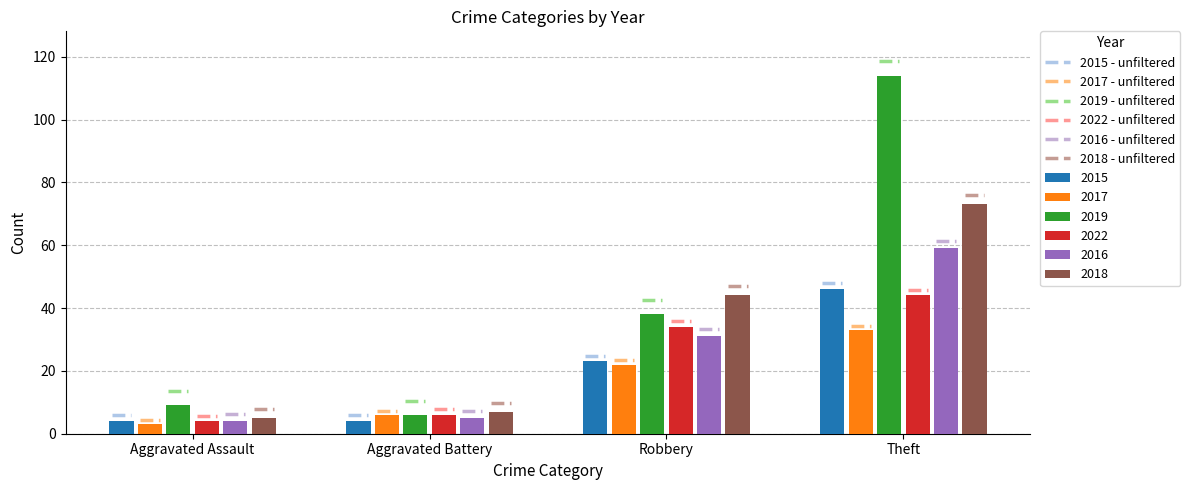

Are the bars horizontal?

No